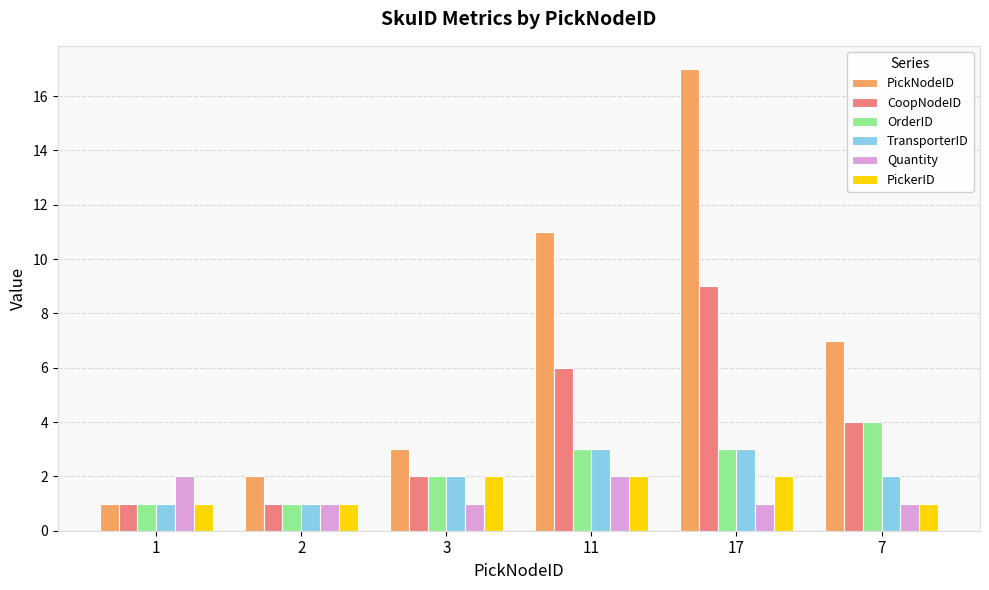

Which series has the largest range (max minus min)?

PickNodeID